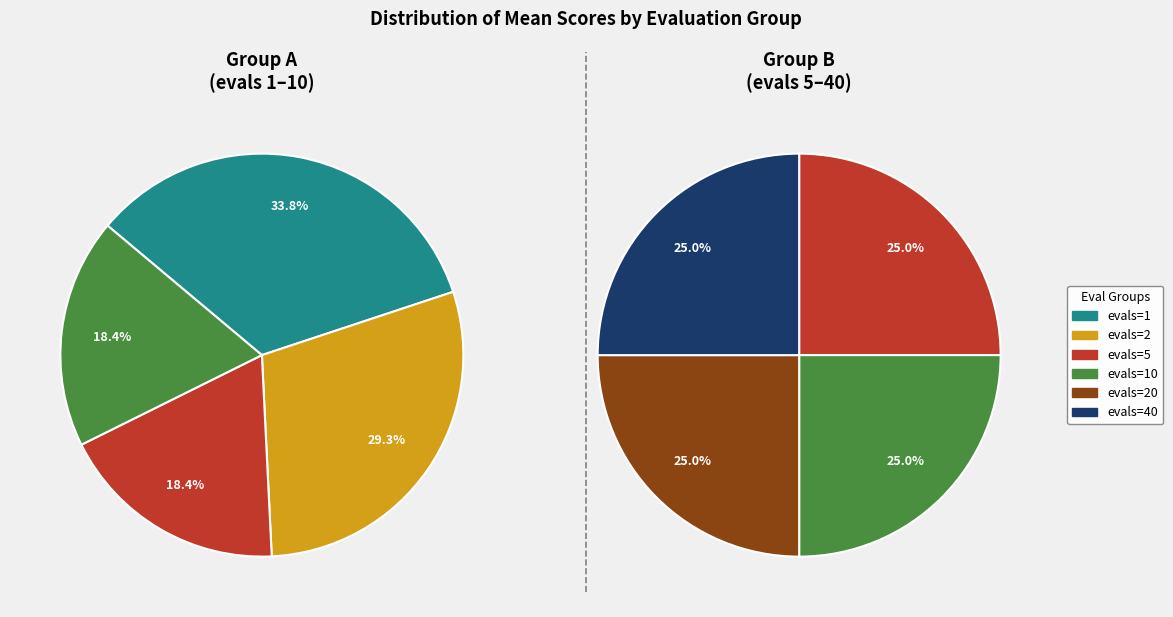

Between evals=40 and evals=2, which is larger?

evals=2